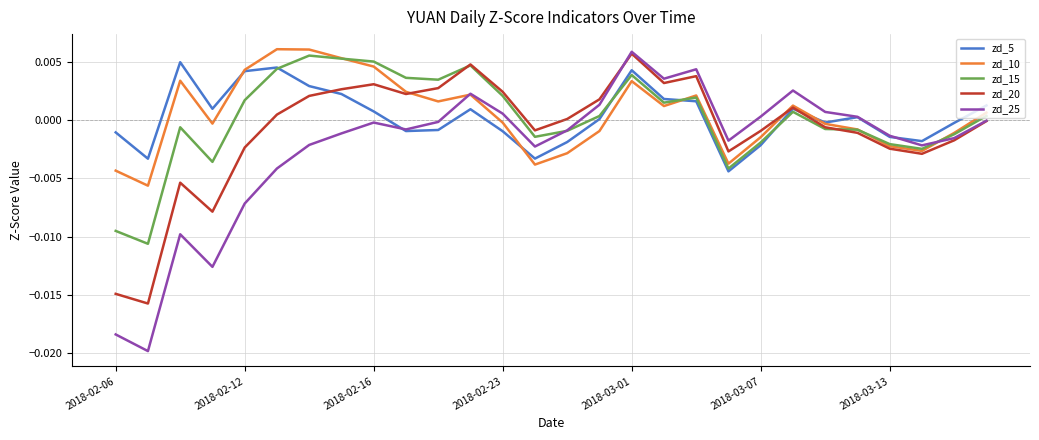

What are all the series names shown in the legend?

zd_5, zd_10, zd_15, zd_20, zd_25